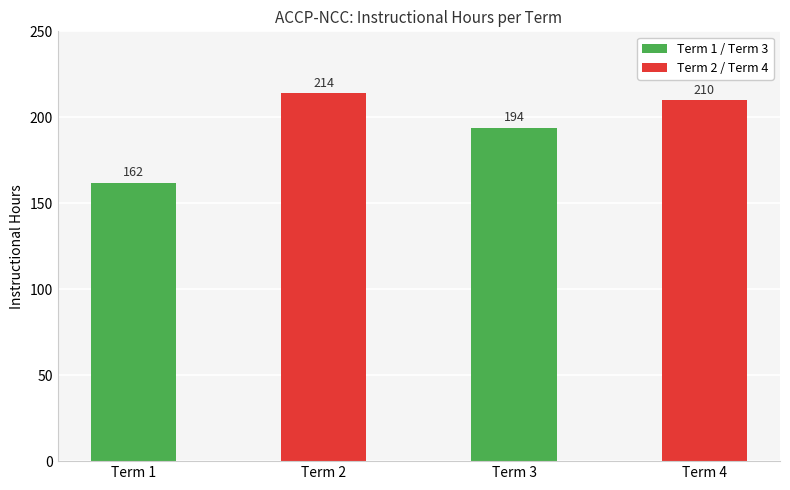

List the labels in order of value, largest first.

Term 2, Term 4, Term 3, Term 1